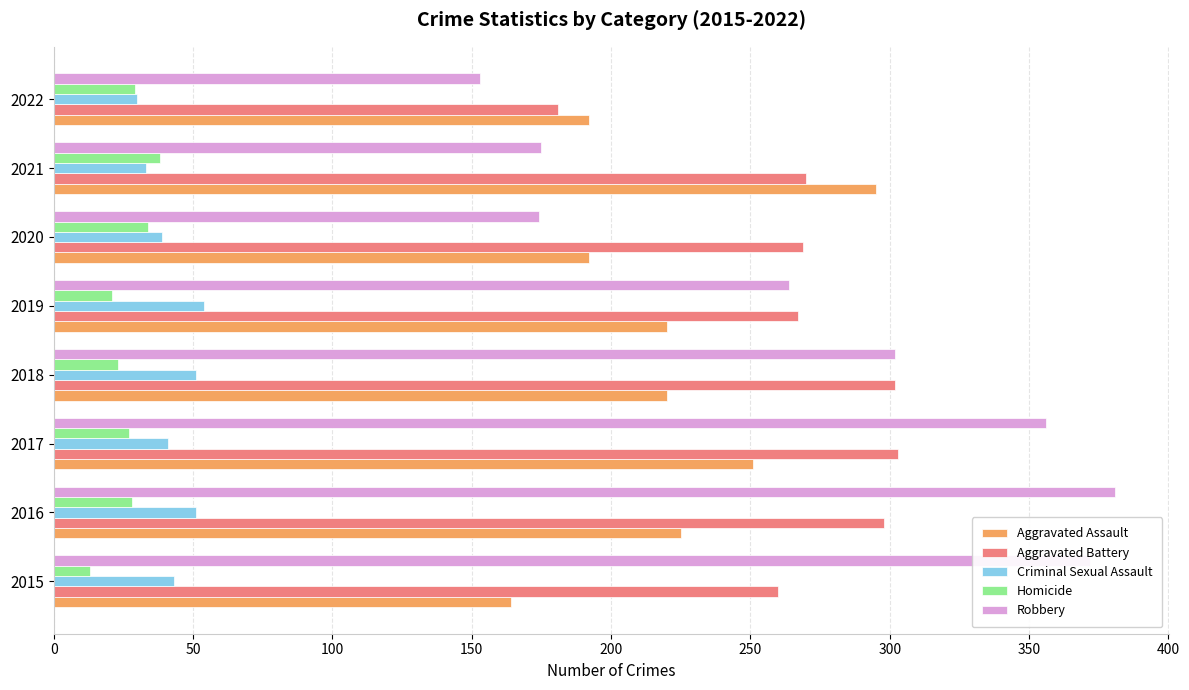

Which series changed the most between 2021 and 2022?

Aggravated Assault